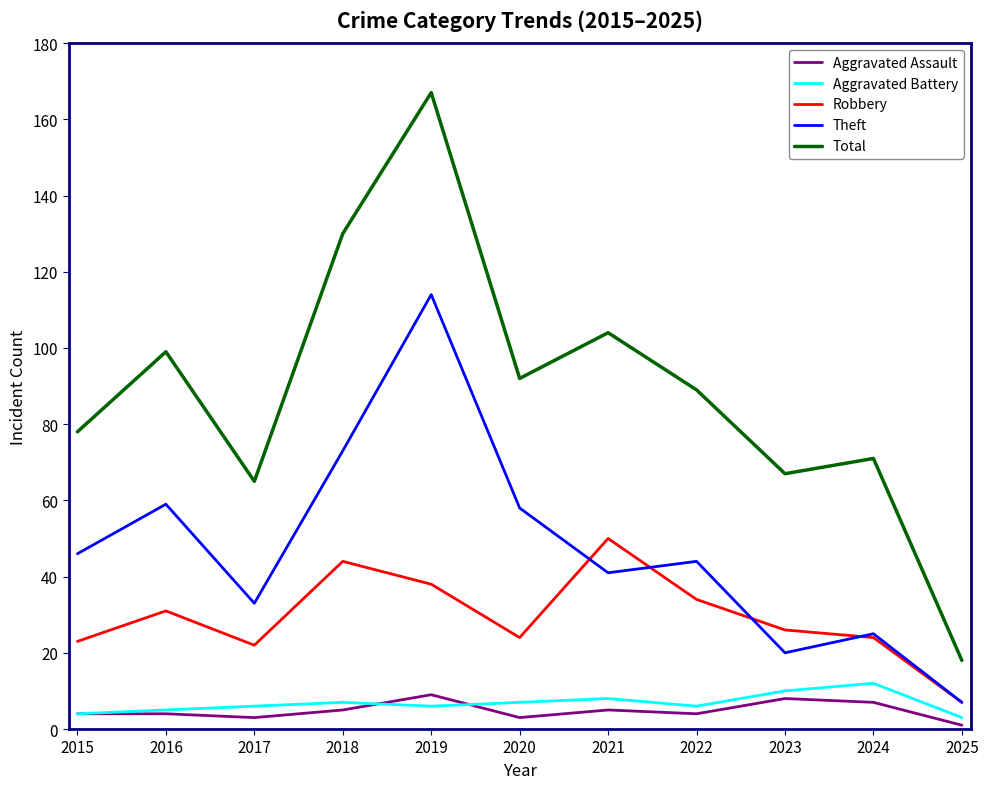

At which category does Theft reach its first local valley?

2017